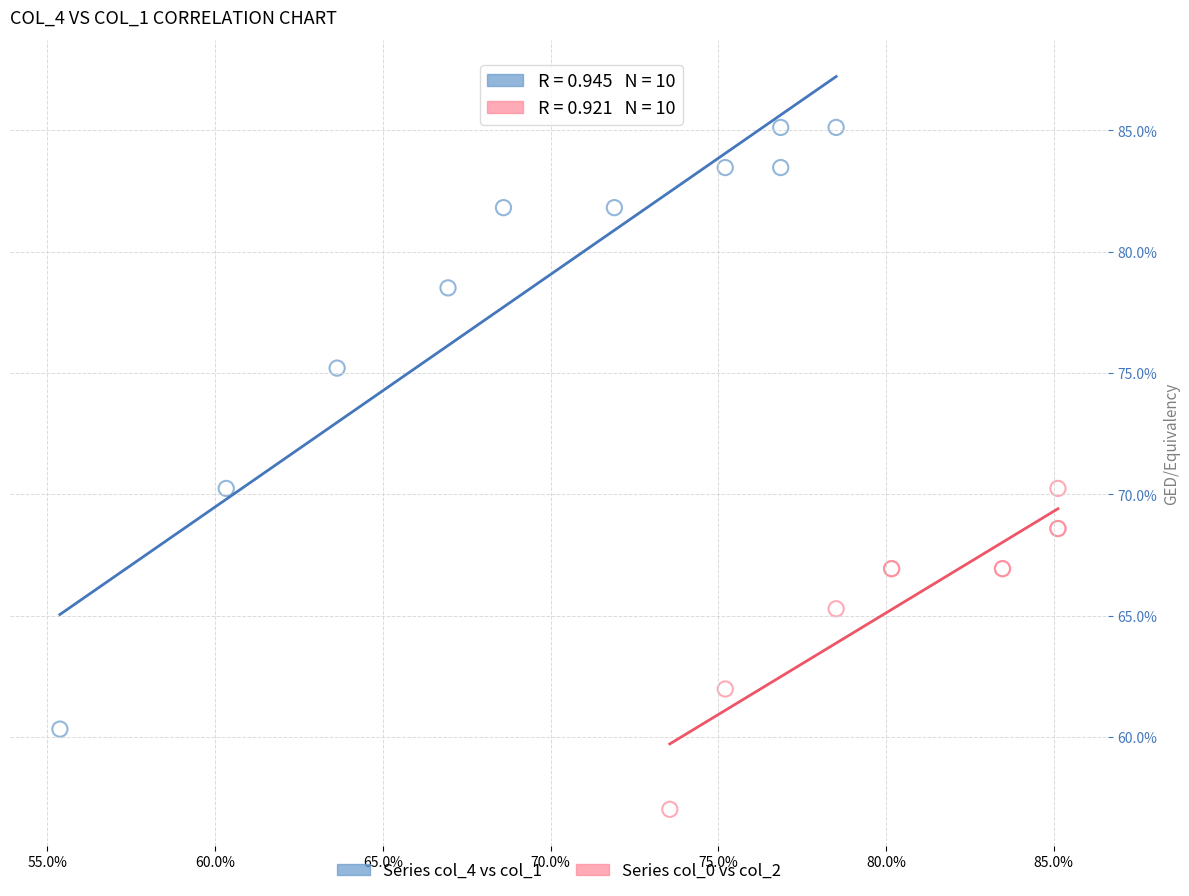

What are all the series names shown in the legend?

Series col_4 vs col_1, Series col_0 vs col_2